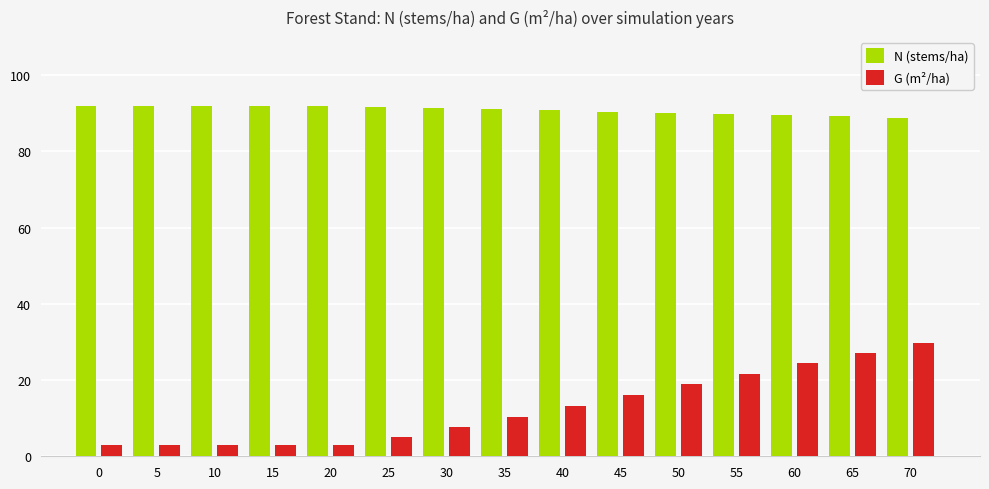

List the series in order of their peak value, highest first.

N (stems/ha), G (m²/ha)